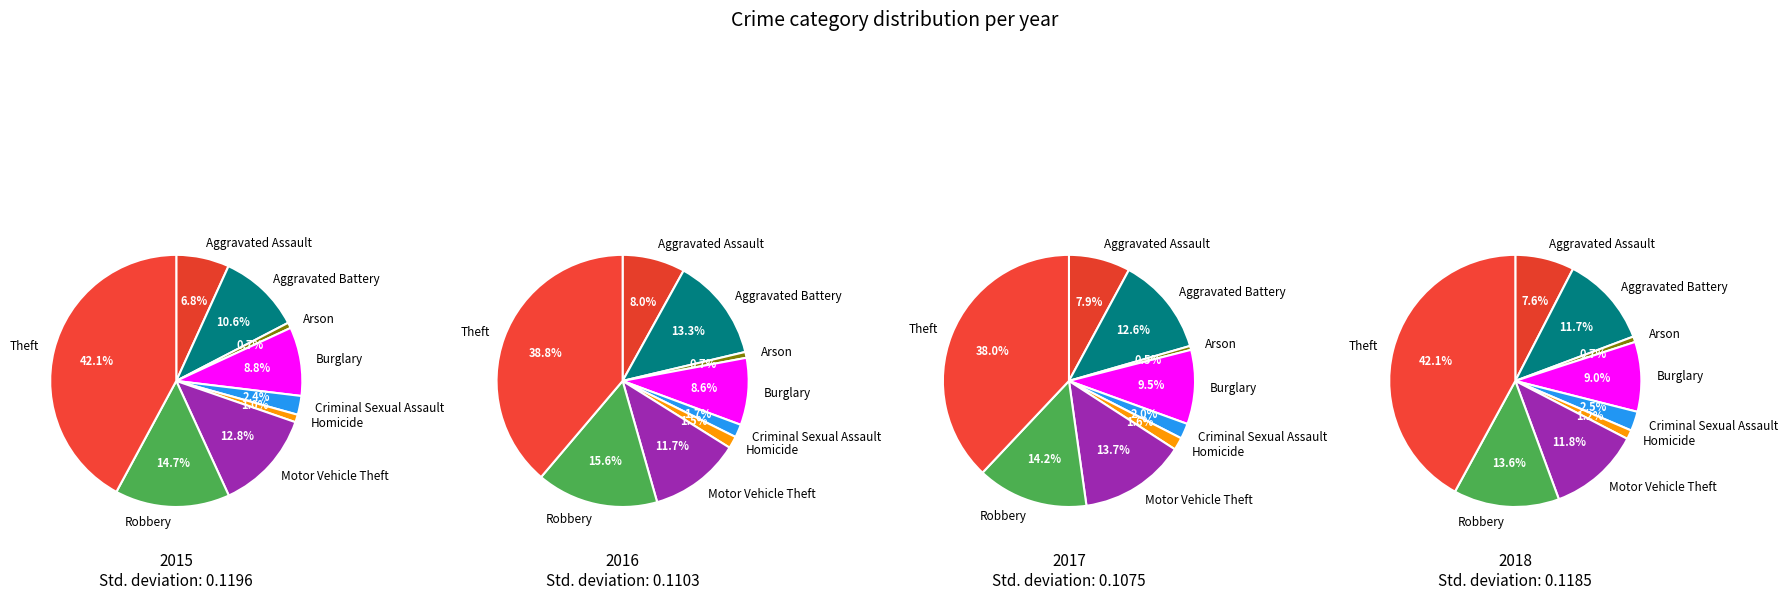

Which series changed the most between Aggravated Assault and Burglary?

2015